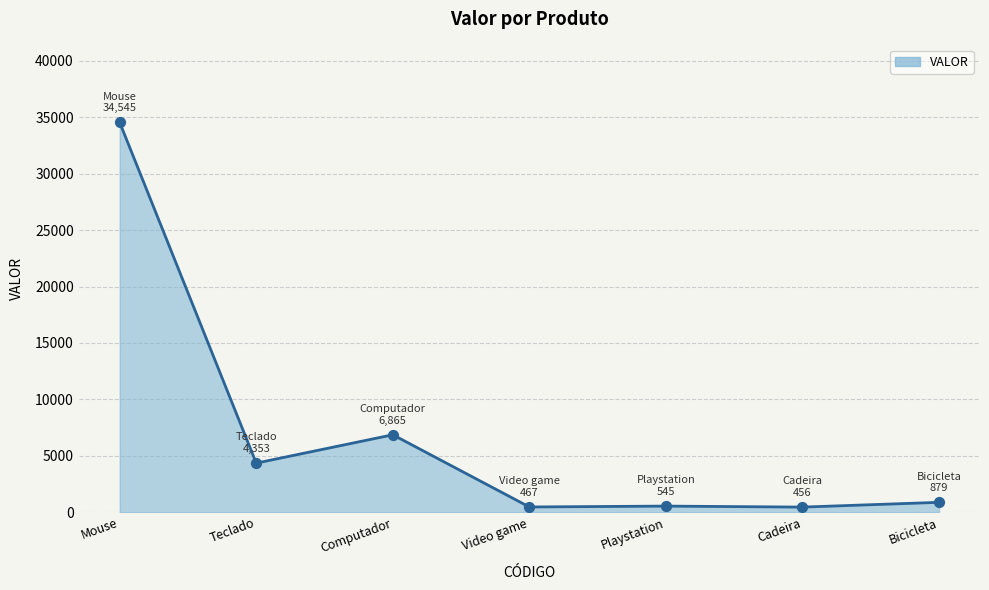

Between Video game and Computador, which is larger?

Computador